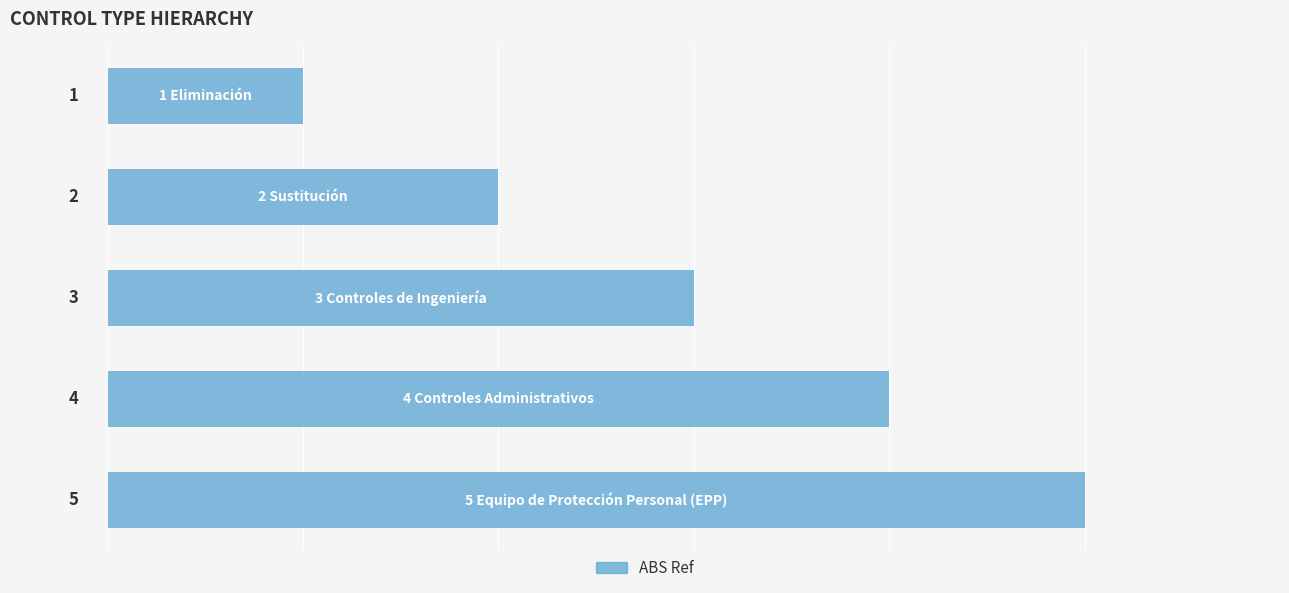

What is the smallest value displayed?

1